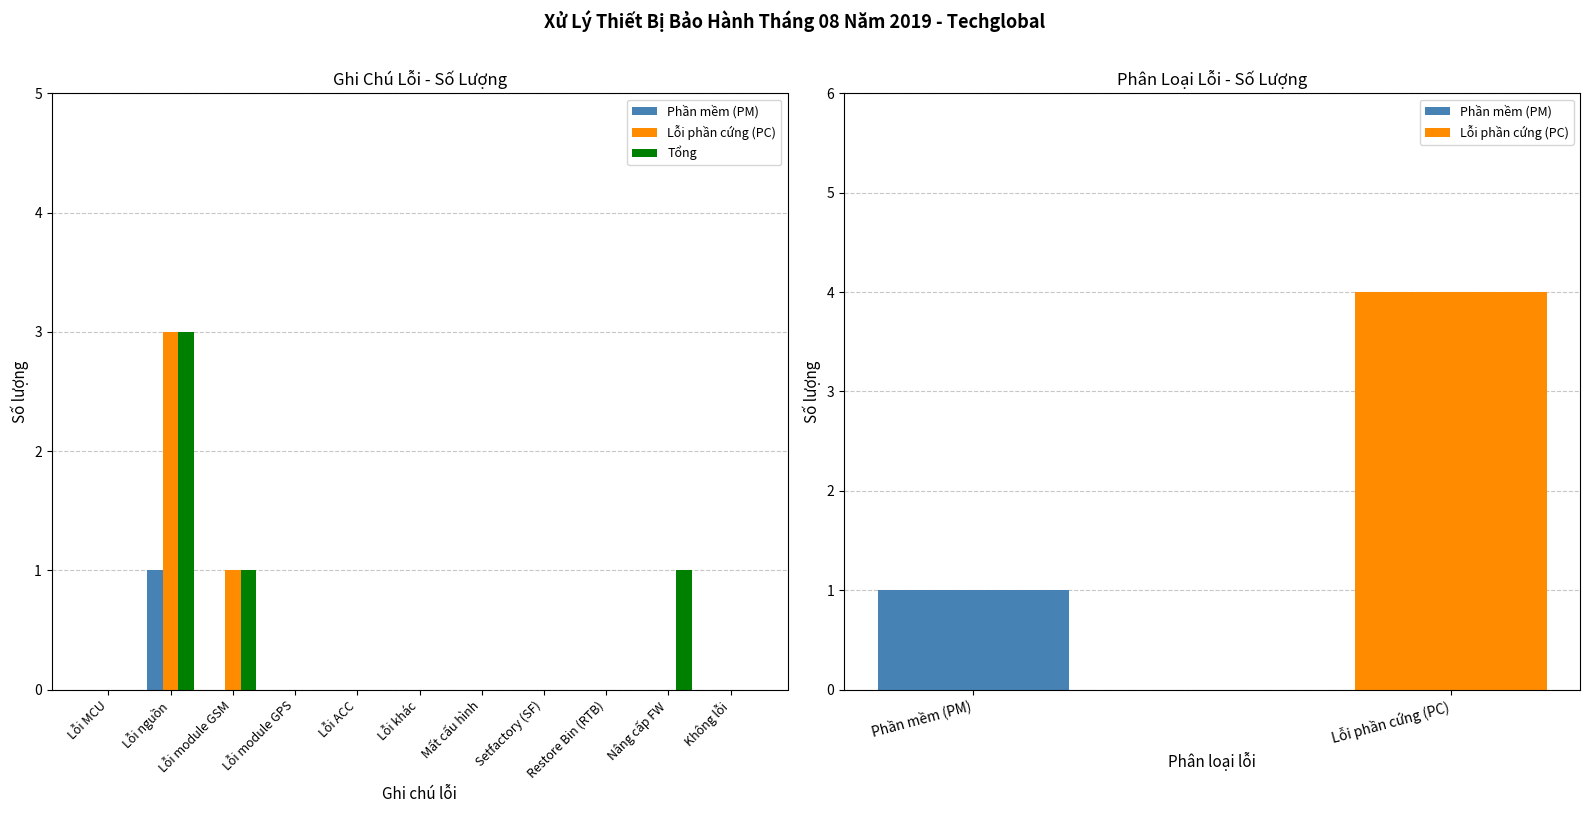

Which label corresponds to the largest value in the chart?

Lỗi nguồn